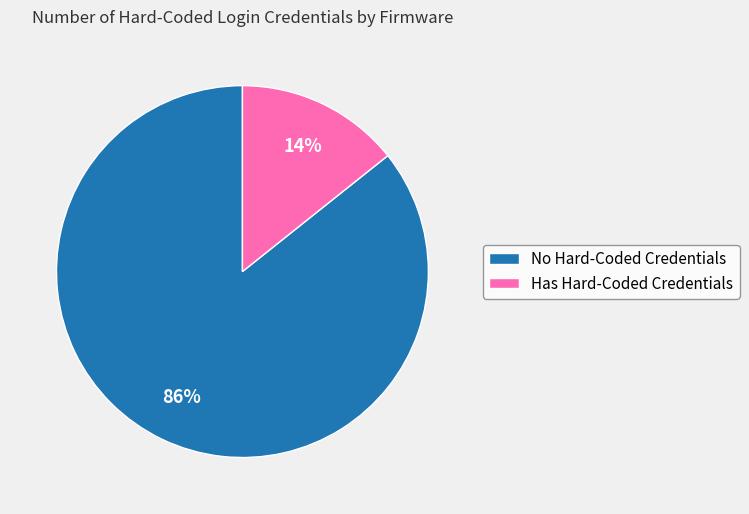

Is there a majority slice in this chart?

Yes